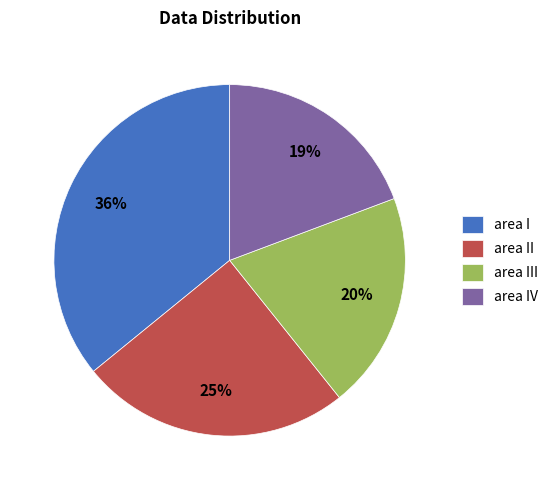

Which category has the smallest portion of the pie?

area IV